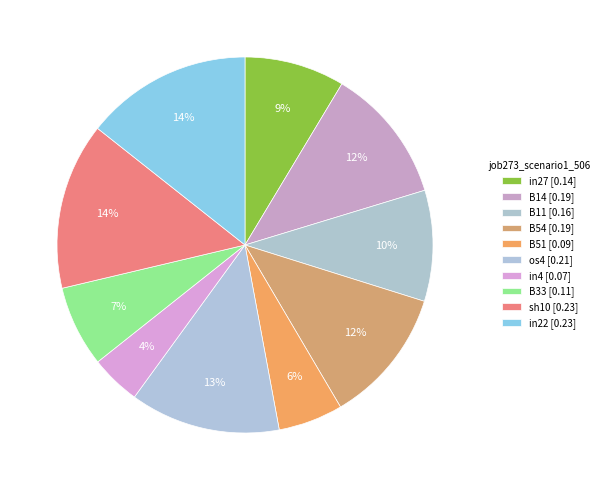

Count the number of slices in the pie.

10